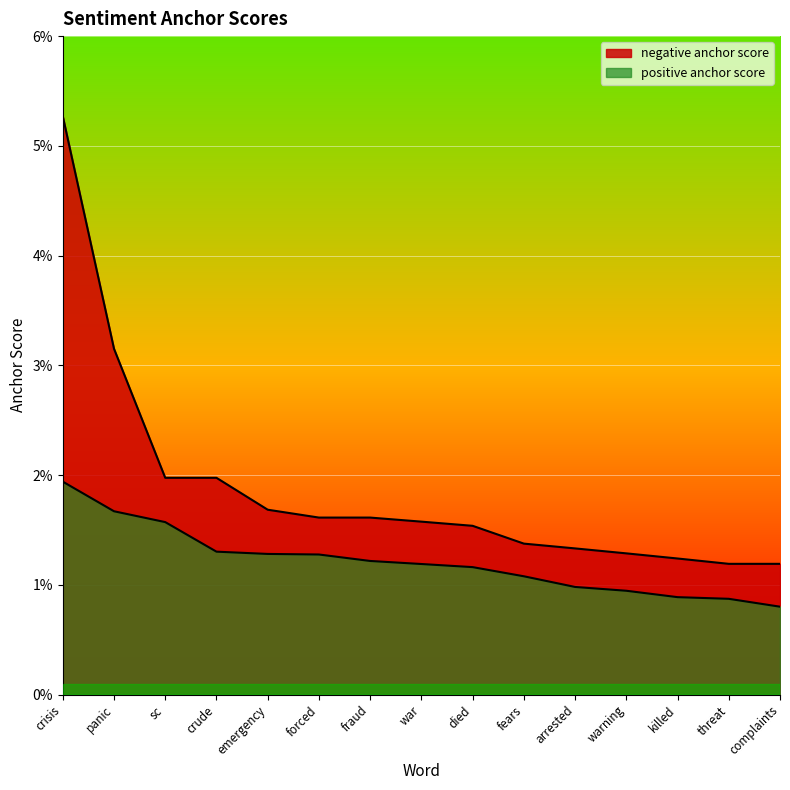

Reading left to right, what are all the values shown in this chart?

negative anchor score: 0.1	0.0	0.0	0.0	0.0	0.0	0.0	0.0	0.0	0.0	0.0	0.0	0.0	0.0	0.0
positive anchor score: 0.0	0.0	0.0	0.0	0.0	0.0	0.0	0.0	0.0	0.0	0.0	0.0	0.0	0.0	0.0